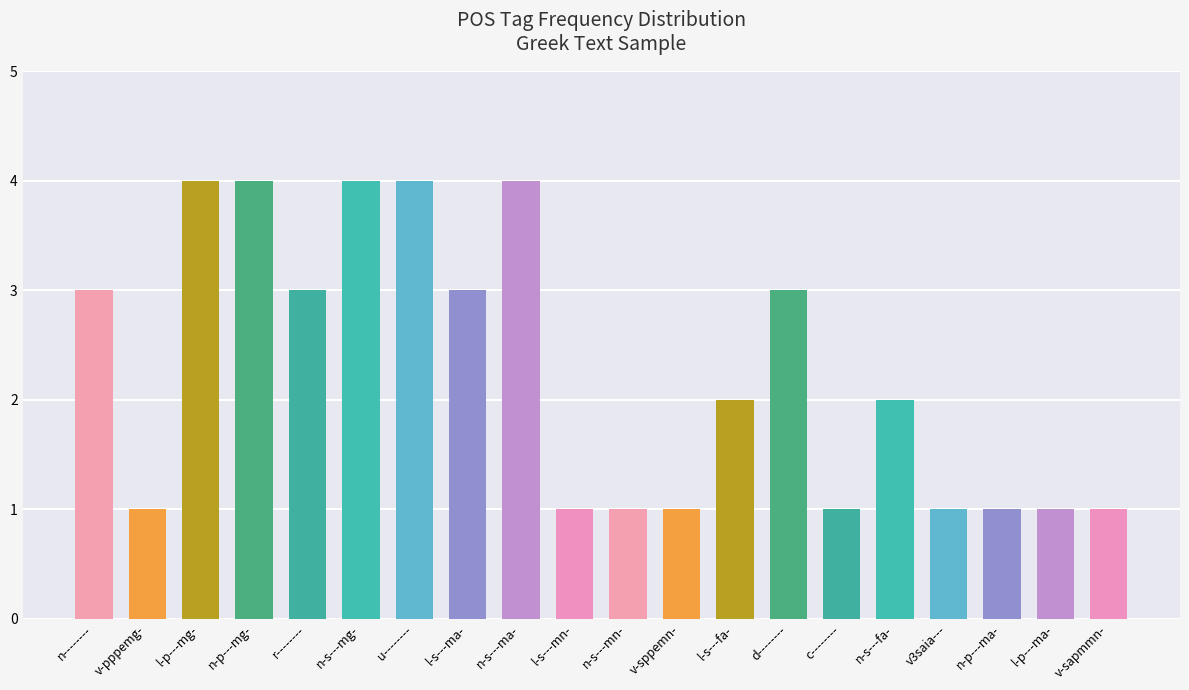

The value at c-------- is 2. True or false?

False